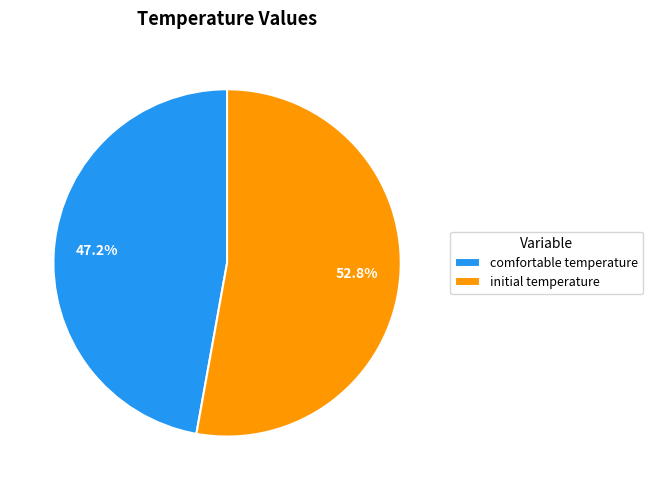

Is there a majority slice in this chart?

Yes